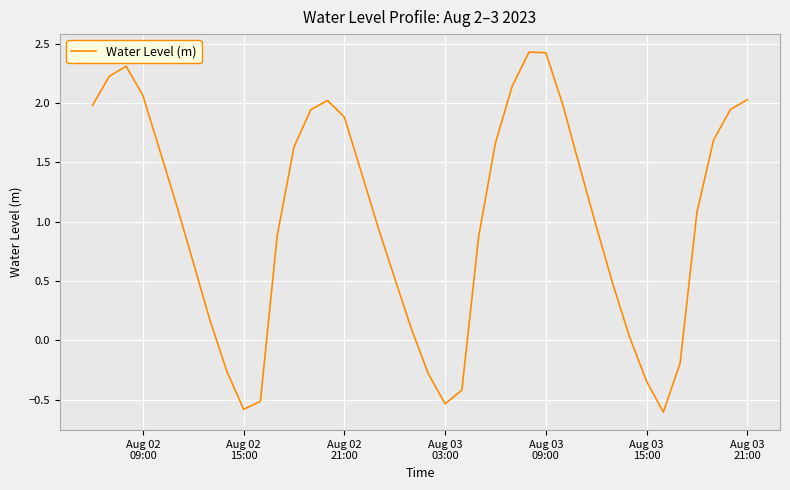

How many values are below 1?

19